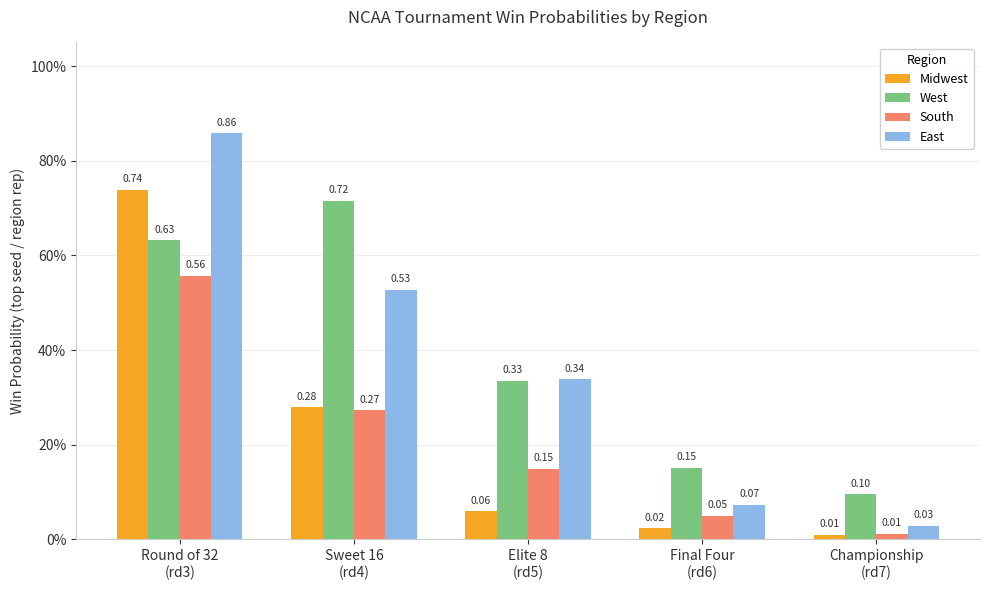

At which category is the sum across all series the highest?

Round of 32
(rd3)